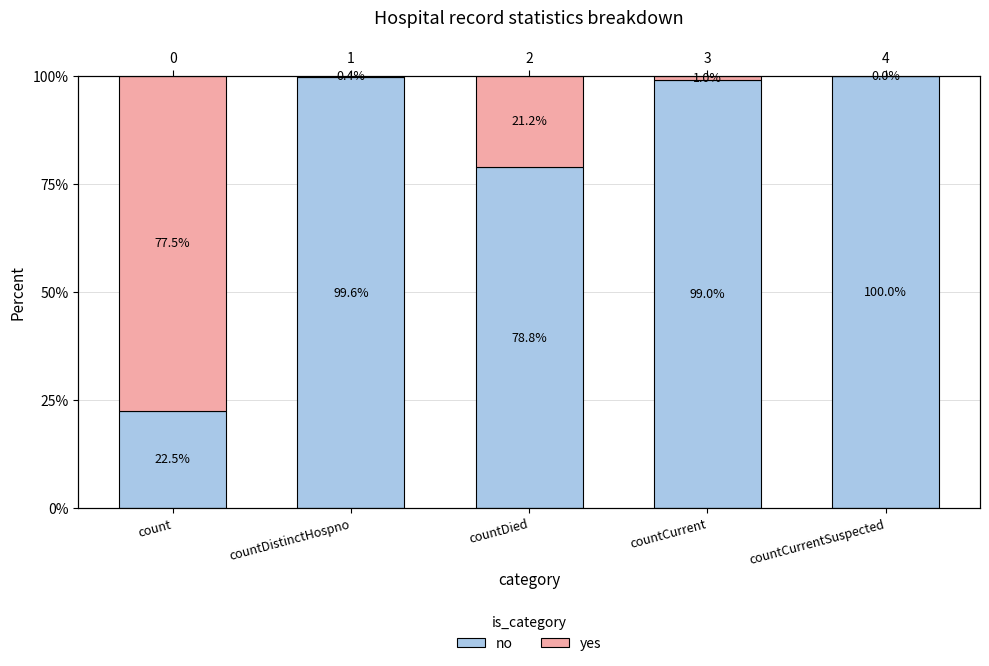

At which category is the sum across all series the highest?

count